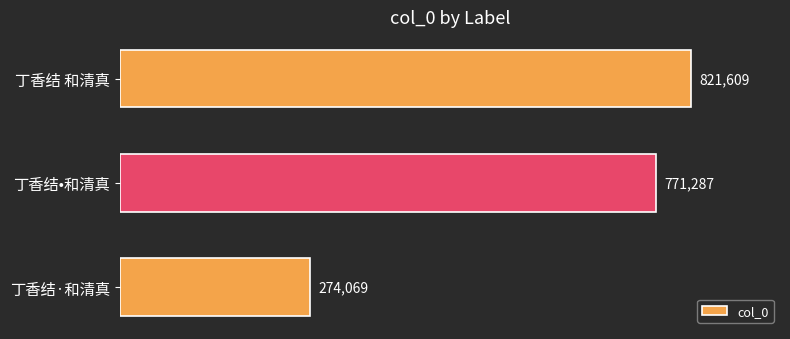

What is the difference between the maximum and second lowest values?

50322